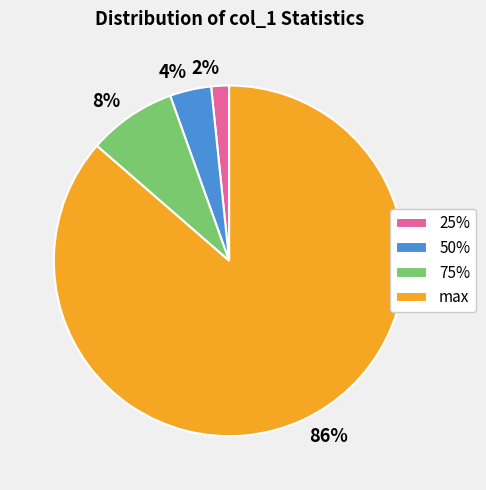

How many segments does this pie chart have?

4